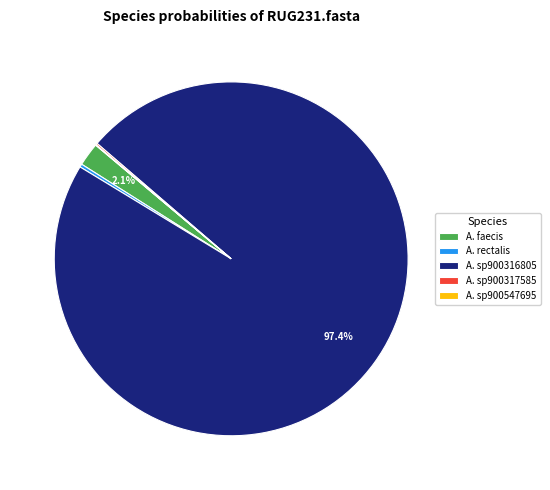

What is the largest slice in the pie chart?

A. sp900316805